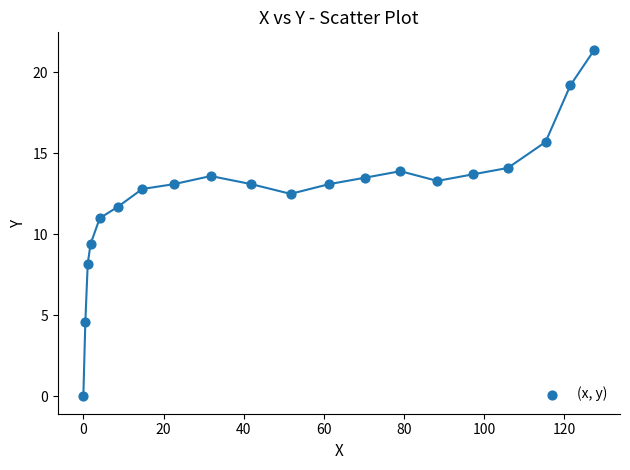

What is the range of X values (max minus min)?

127.5